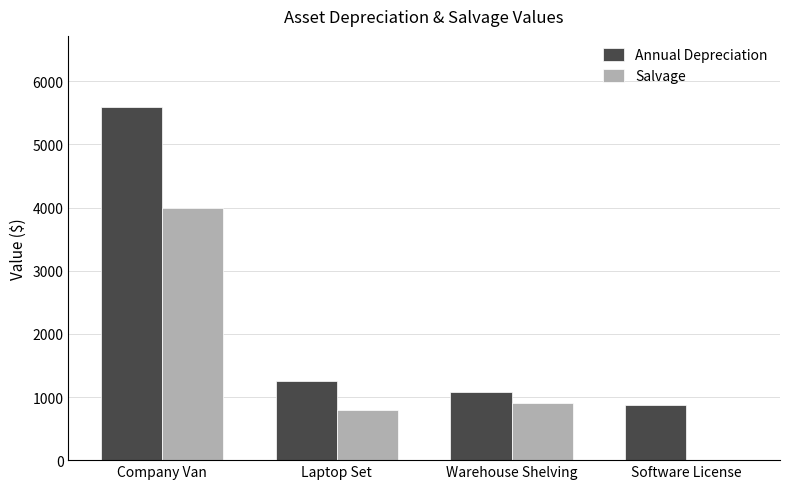

What is the sum of all Salvage values?

5700.0